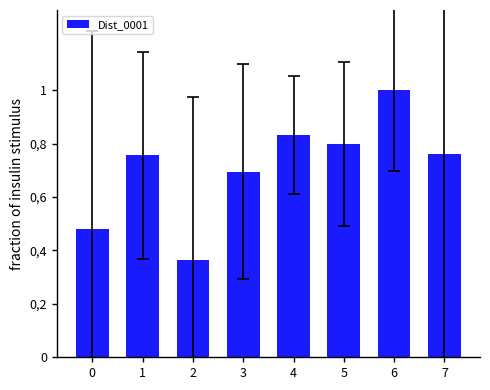

At which category does the chart reach its peak across all series?

6